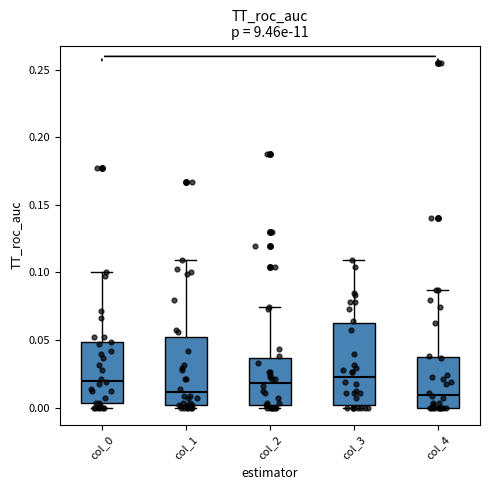

Reading left to right, read every box against the y-axis: the position of its median line, the range the box covers, and the ends of its whiskers. The values are not printed on the chart, so give them approximately, as read against the axis.

col_0: median 0.020, box 0.005 to 0.050, whiskers 0.000 to 0.100
col_1: median 0.010, box 0.000 to 0.050, whiskers 0.000 (just below the box's lower edge) to 0.110
col_2: median 0.020, box 0.000 to 0.035, whiskers 0.000 (just below the box's lower edge) to 0.075
col_3: median 0.025, box 0.000 to 0.065, whiskers 0.000 (just below the box's lower edge) to 0.110
col_4: median 0.010, box 0.000 to 0.040, whiskers 0.000 to 0.085